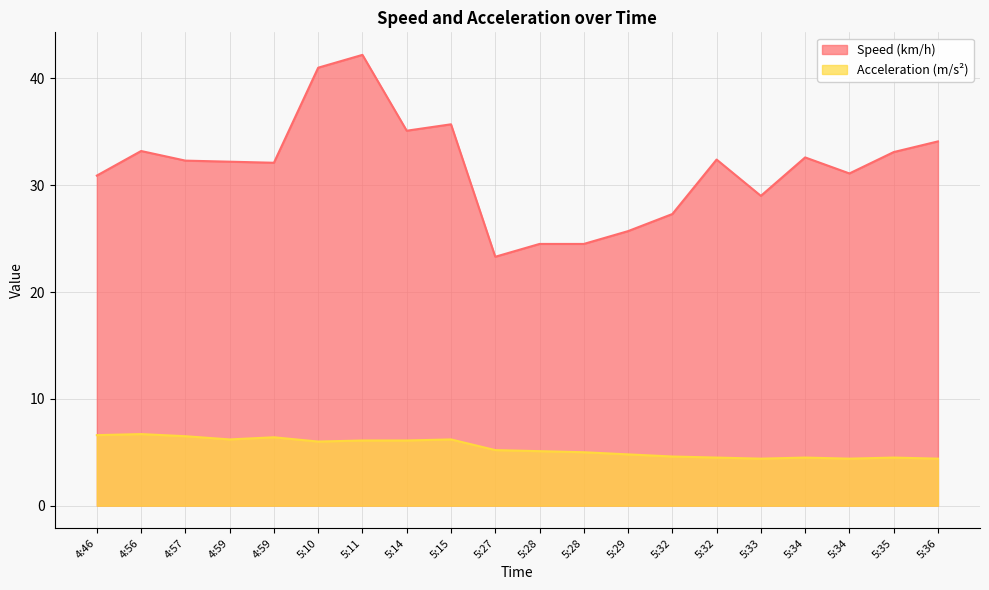

What value does the Speed (km/h) series have at 4:57?

32.3